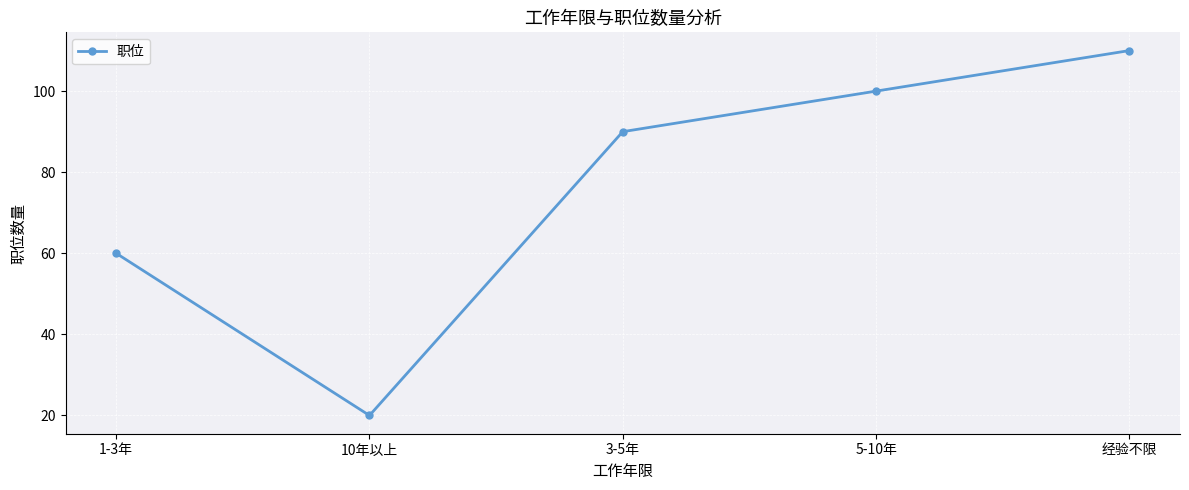

At which category does the data reach its first local valley?

10年以上